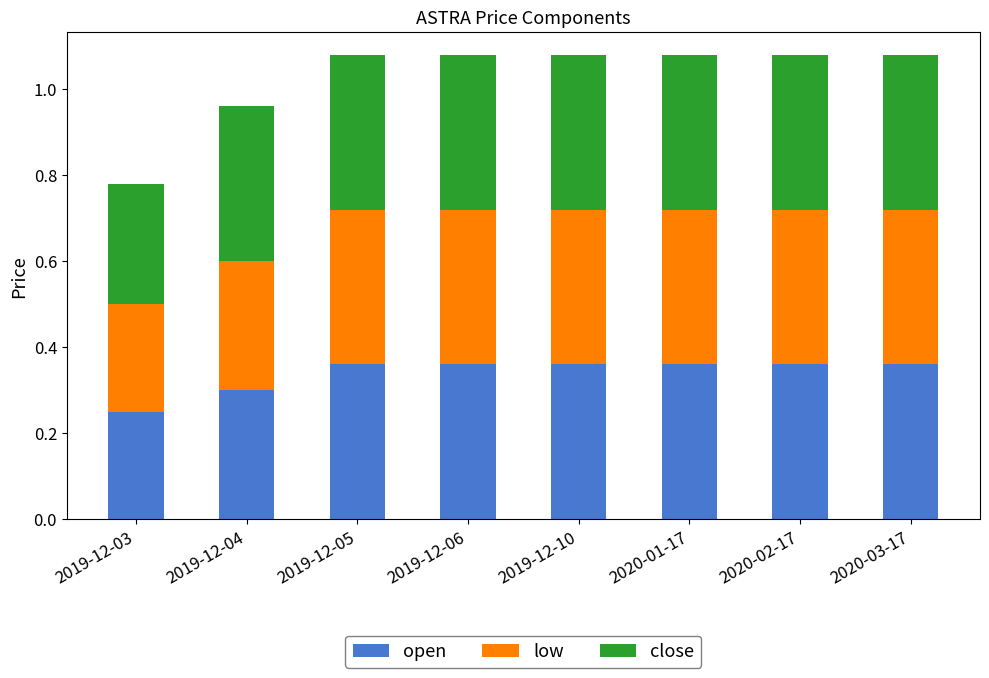

Where is open nearest to the value 0?

2019-12-03